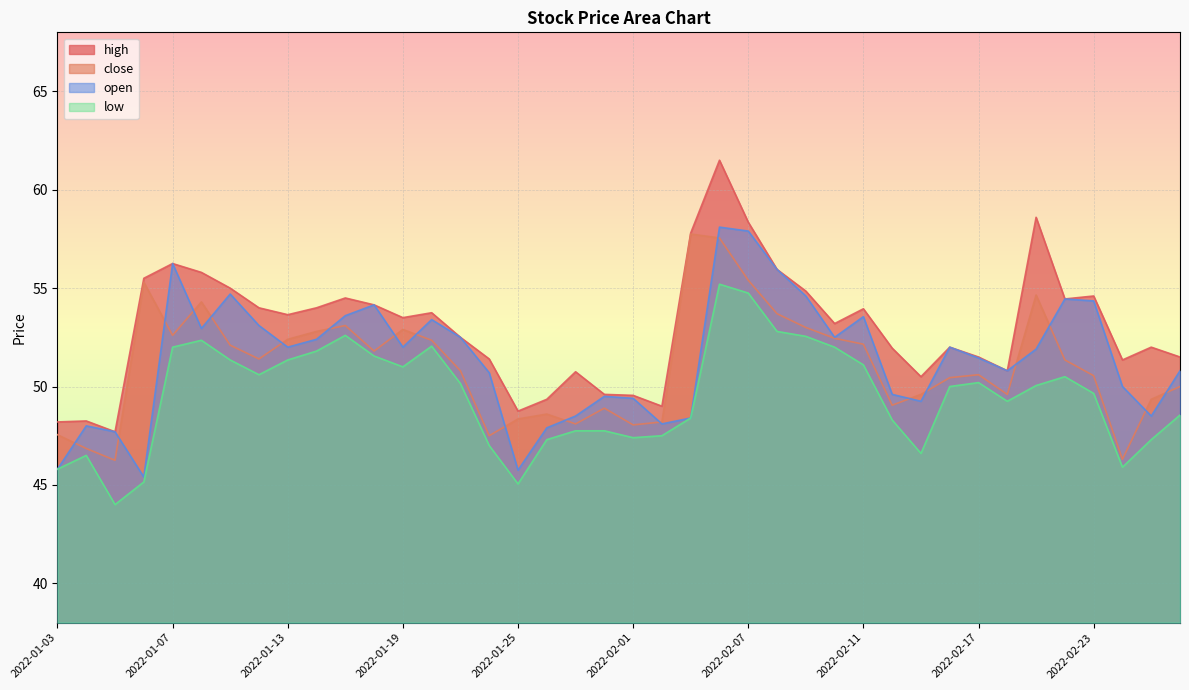

Reading left to right, transcribe all the data shown in this chart.

close: 2022-01-03=47.5	2022-01-04=46.9	2022-01-05=46.2	2022-01-06=55.3	2022-01-07=52.6	2022-01-10=54.3	2022-01-11=52.1	2022-01-12=51.4	2022-01-13=52.4	2022-01-14=52.8	2022-01-17=53.1	2022-01-18=51.8	2022-01-19=52.9	2022-01-20=52.4	2022-01-21=50.8	2022-01-24=47.5	2022-01-25=48.4	2022-01-27=48.6	2022-01-28=48.1	2022-01-31=48.9	2022-02-01=48.0	2022-02-02=48.2	2022-02-03=57.8	2022-02-04=57.5	2022-02-07=55.4	2022-02-08=53.7	2022-02-09=53.0	2022-02-10=52.5	2022-02-11=52.1	2022-02-14=49.0	2022-02-15=49.6	2022-02-16=50.5	2022-02-17=50.6	2022-02-18=49.6	2022-02-21=54.6	2022-02-22=51.4	2022-02-23=50.5	2022-02-24=46.3	2022-02-25=49.4	2022-02-28=50.0
open: 2022-01-03=45.8	2022-01-04=48.0	2022-01-05=47.7	2022-01-06=45.4	2022-01-07=56.2	2022-01-10=53.0	2022-01-11=54.7	2022-01-12=53.1	2022-01-13=52.0	2022-01-14=52.4	2022-01-17=53.6	2022-01-18=54.1	2022-01-19=52.0	2022-01-20=53.4	2022-01-21=52.5	2022-01-24=50.7	2022-01-25=45.8	2022-01-27=47.9	2022-01-28=48.5	2022-01-31=49.5	2022-02-01=49.4	2022-02-02=48.1	2022-02-03=48.4	2022-02-04=58.1	2022-02-07=57.9	2022-02-08=56.0	2022-02-09=54.6	2022-02-10=52.5	2022-02-11=53.5	2022-02-14=49.6	2022-02-15=49.2	2022-02-16=52.0	2022-02-17=51.5	2022-02-18=50.8	2022-02-21=51.9	2022-02-22=54.5	2022-02-23=54.4	2022-02-24=50.0	2022-02-25=48.5	2022-02-28=50.8
high: 2022-01-03=48.2	2022-01-04=48.2	2022-01-05=47.7	2022-01-06=55.5	2022-01-07=56.2	2022-01-10=55.8	2022-01-11=55.0	2022-01-12=54.0	2022-01-13=53.6	2022-01-14=54.0	2022-01-17=54.5	2022-01-18=54.1	2022-01-19=53.5	2022-01-20=53.8	2022-01-21=52.5	2022-01-24=51.4	2022-01-25=48.8	2022-01-27=49.4	2022-01-28=50.8	2022-01-31=49.6	2022-02-01=49.5	2022-02-02=49.0	2022-02-03=57.8	2022-02-04=61.5	2022-02-07=58.4	2022-02-08=56.0	2022-02-09=54.9	2022-02-10=53.2	2022-02-11=54.0	2022-02-14=52.0	2022-02-15=50.5	2022-02-16=52.0	2022-02-17=51.5	2022-02-18=50.8	2022-02-21=58.6	2022-02-22=54.5	2022-02-23=54.6	2022-02-24=51.4	2022-02-25=52.0	2022-02-28=51.5
low: 2022-01-03=45.8	2022-01-04=46.5	2022-01-05=44.0	2022-01-06=45.1	2022-01-07=52.0	2022-01-10=52.4	2022-01-11=51.4	2022-01-12=50.6	2022-01-13=51.4	2022-01-14=51.8	2022-01-17=52.6	2022-01-18=51.5	2022-01-19=51.0	2022-01-20=52.0	2022-01-21=50.1	2022-01-24=47.0	2022-01-25=45.0	2022-01-27=47.3	2022-01-28=47.8	2022-01-31=47.8	2022-02-01=47.4	2022-02-02=47.5	2022-02-03=48.4	2022-02-04=55.2	2022-02-07=54.8	2022-02-08=52.8	2022-02-09=52.5	2022-02-10=52.0	2022-02-11=51.1	2022-02-14=48.3	2022-02-15=46.6	2022-02-16=50.0	2022-02-17=50.2	2022-02-18=49.2	2022-02-21=50.0	2022-02-22=50.5	2022-02-23=49.6	2022-02-24=45.9	2022-02-25=47.3	2022-02-28=48.5